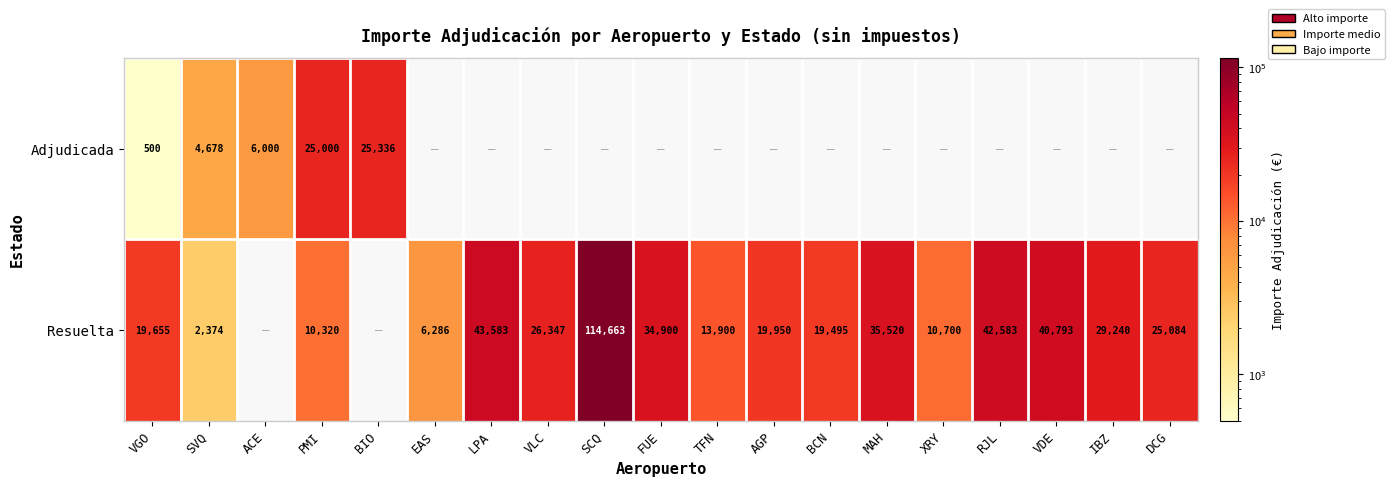

The value of Resuelta at XRY is 10700. True or false?

True